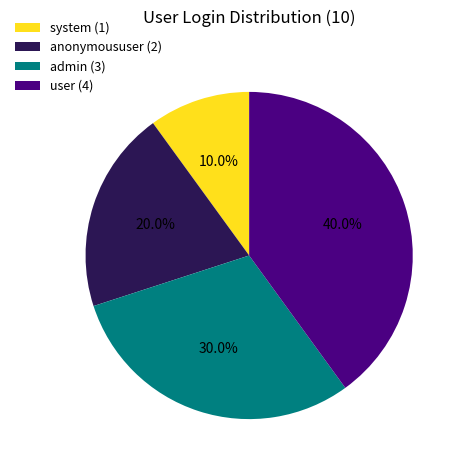

Which category has the biggest portion of the pie?

user